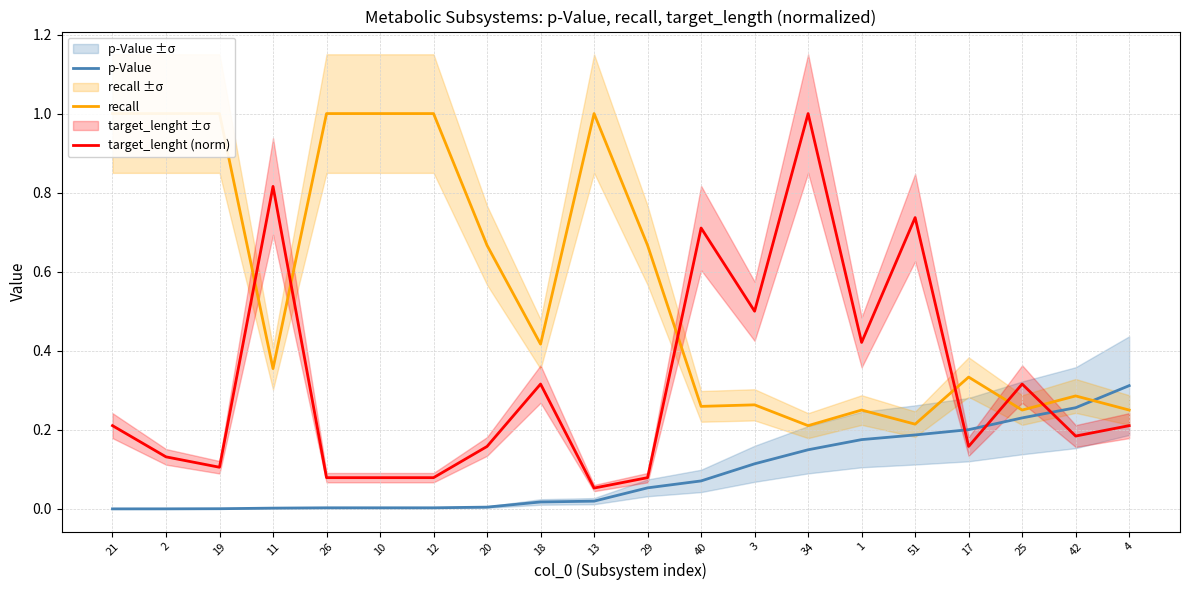

List the labels in order of p-Value value, smallest first.

21, 2, 19, 11, 26, 10, 12, 20, 18, 13, 29, 40, 3, 34, 1, 51, 17, 25, 42, 4